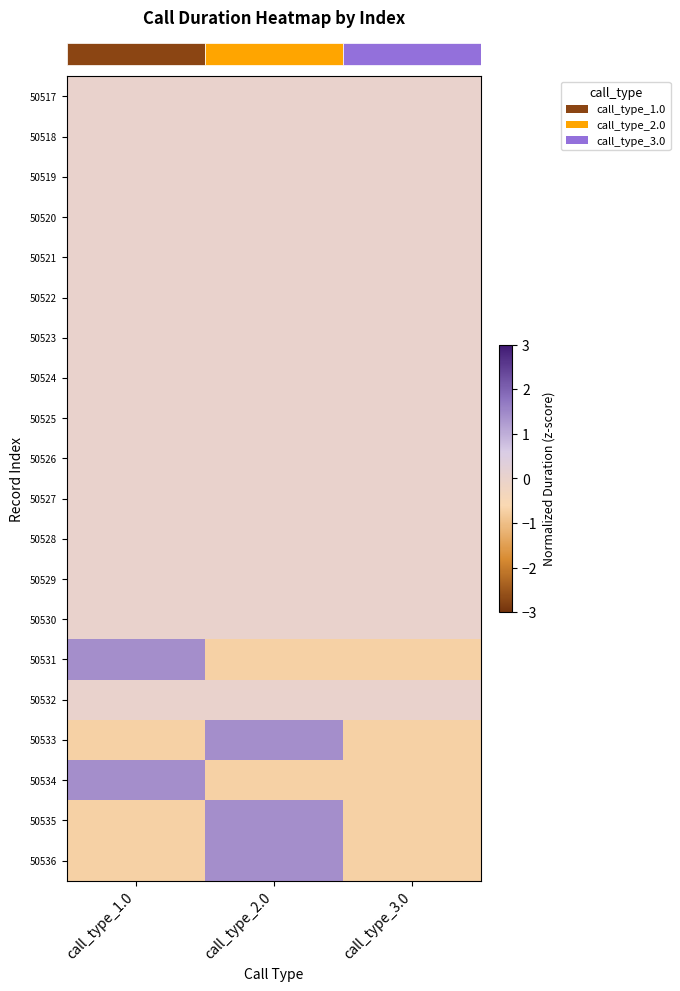

What is the smallest value displayed?

-0.7